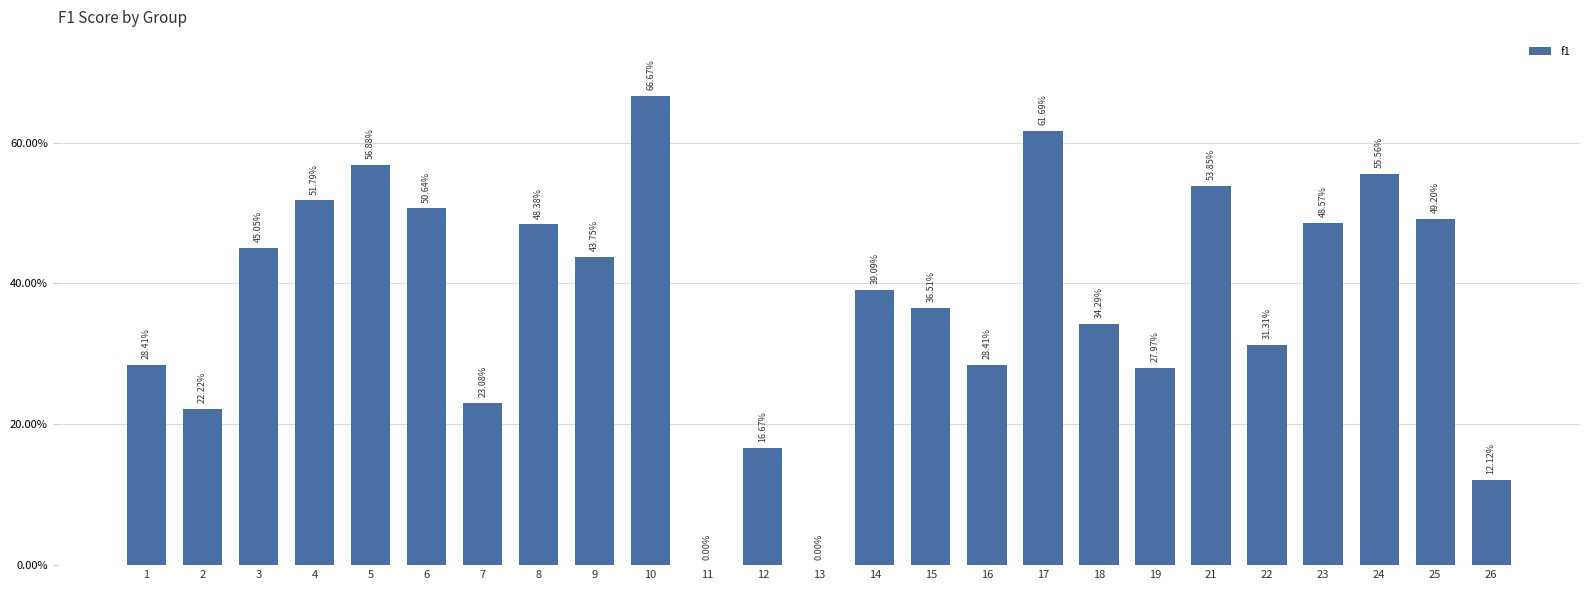

Reading left to right, extract all data points from this chart.

1=0.3	2=0.2	3=0.5	4=0.5	5=0.6	6=0.5	7=0.2	8=0.5	9=0.4	10=0.7	11=0.0	12=0.2	13=0.0	14=0.4	15=0.4	16=0.3	17=0.6	18=0.3	19=0.3	21=0.5	22=0.3	23=0.5	24=0.6	25=0.5	26=0.1